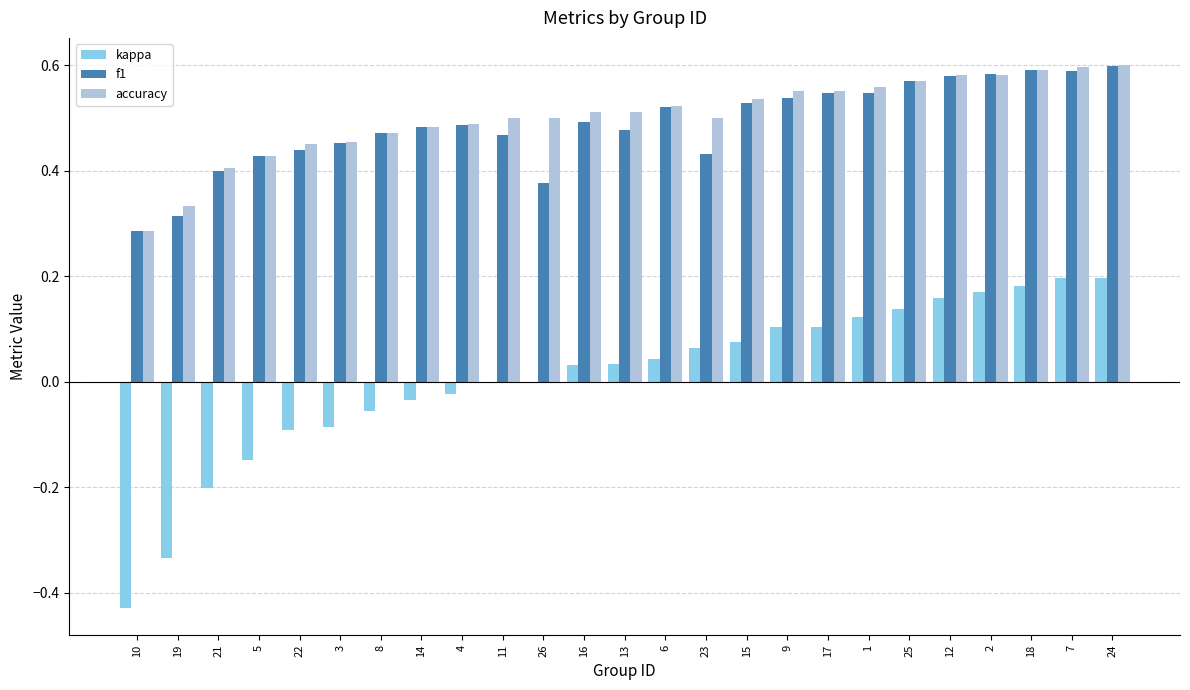

Is it true that f1 equals 0.3 at 8?

False